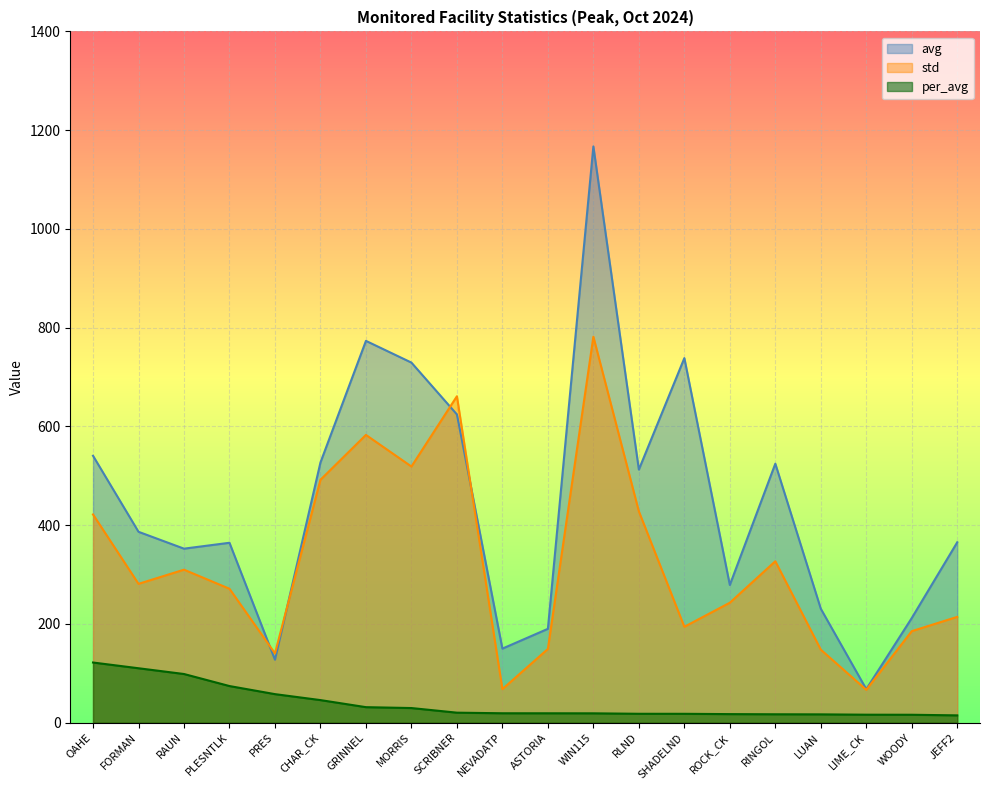

At which label does avg first exceed 386?

OAHE